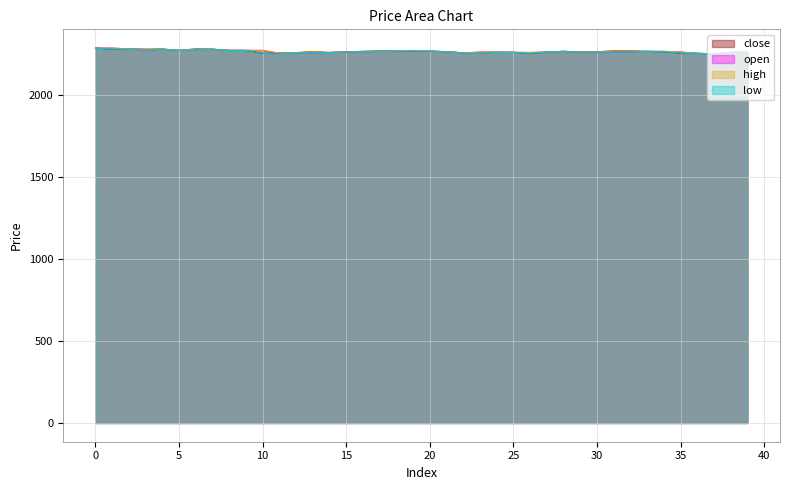

What is the value of the close point at the 23rd from the left?

2257